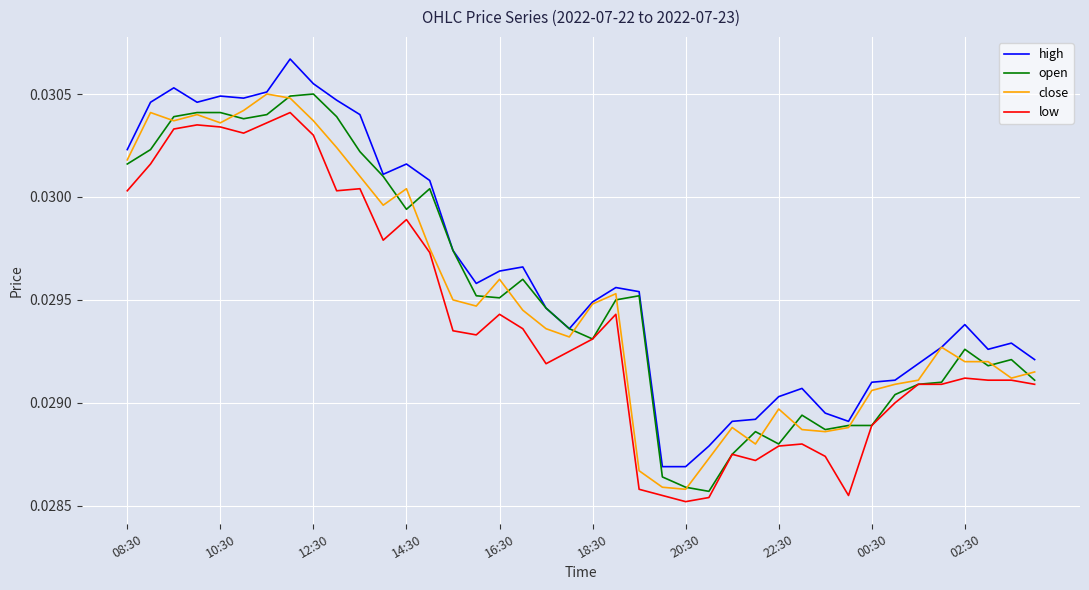

Which series has the largest total across all categories?

high